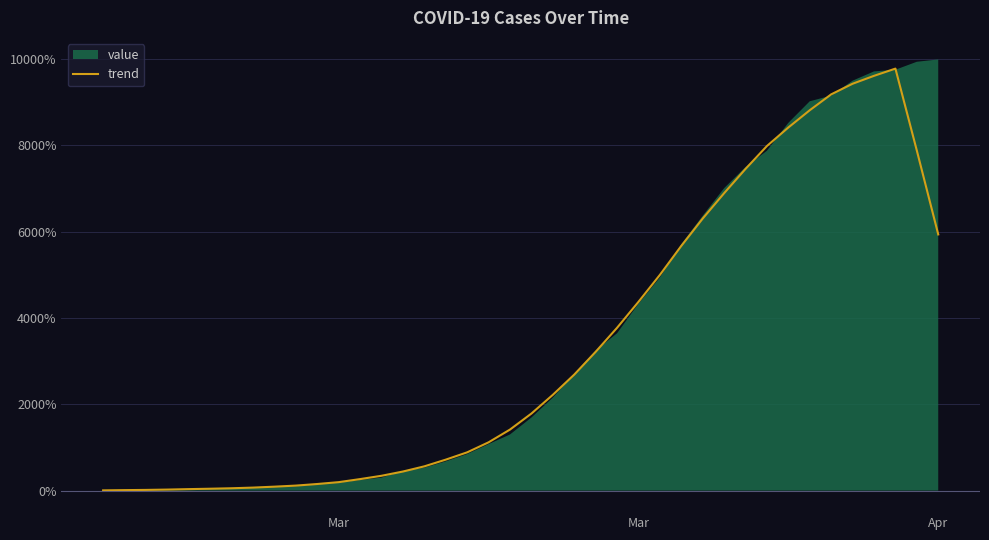

True or false: the data has more than 2 interior local peaks.

False